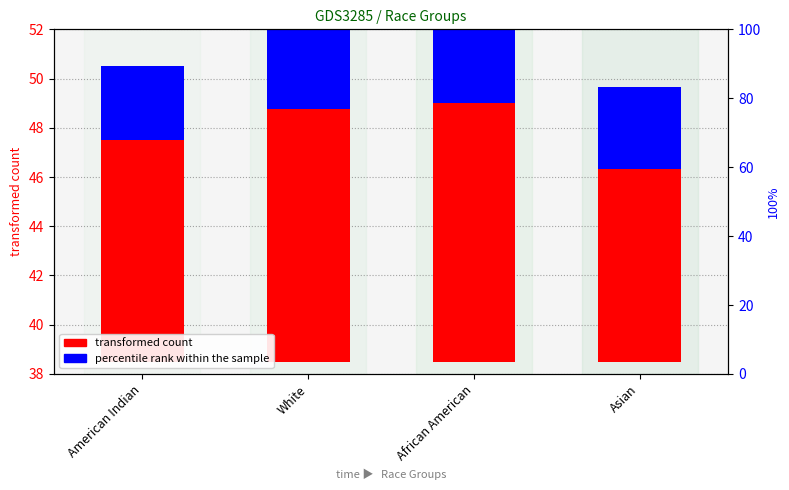

Which series has the largest total across all categories?

transformed count